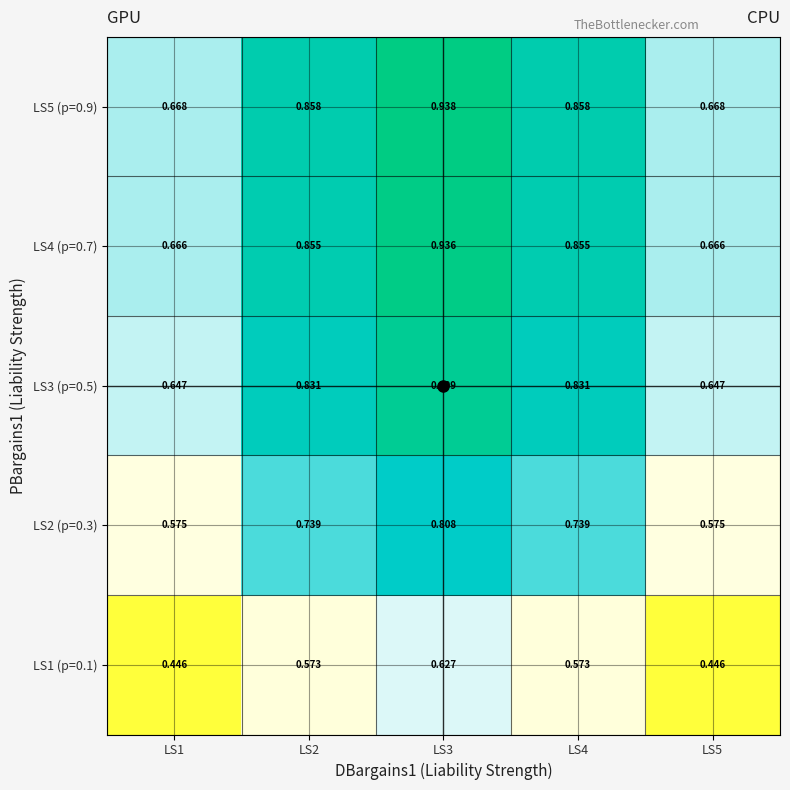

Is the value of LS4 (p=0.7) at LS2 greater than the value of LS3 (p=0.5) at LS3?

No